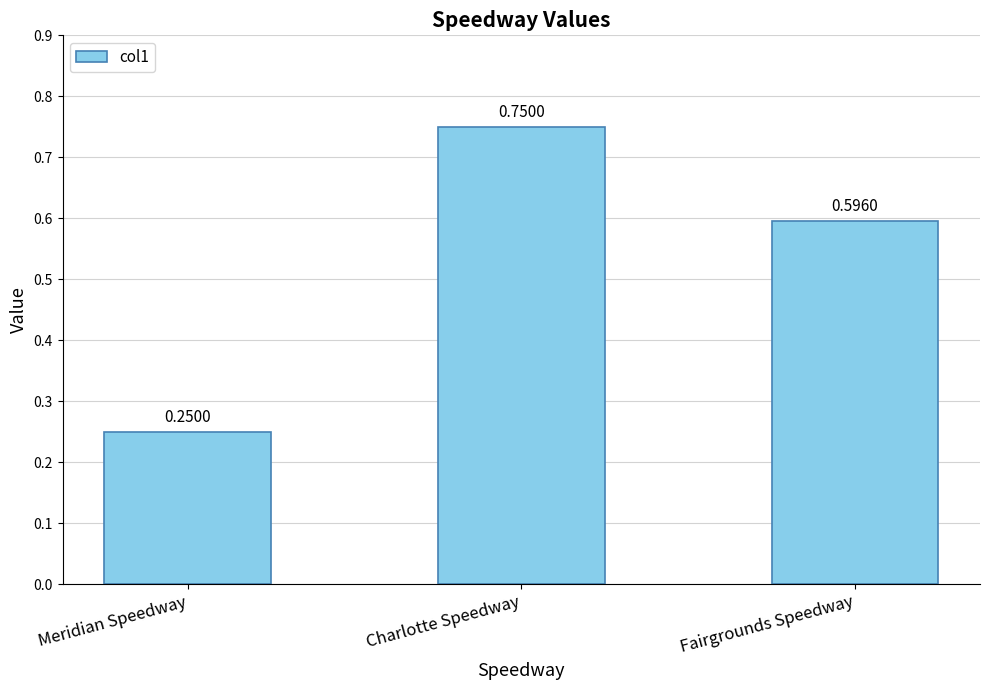

What is the label of the 3rd bar from the left?

Fairgrounds Speedway